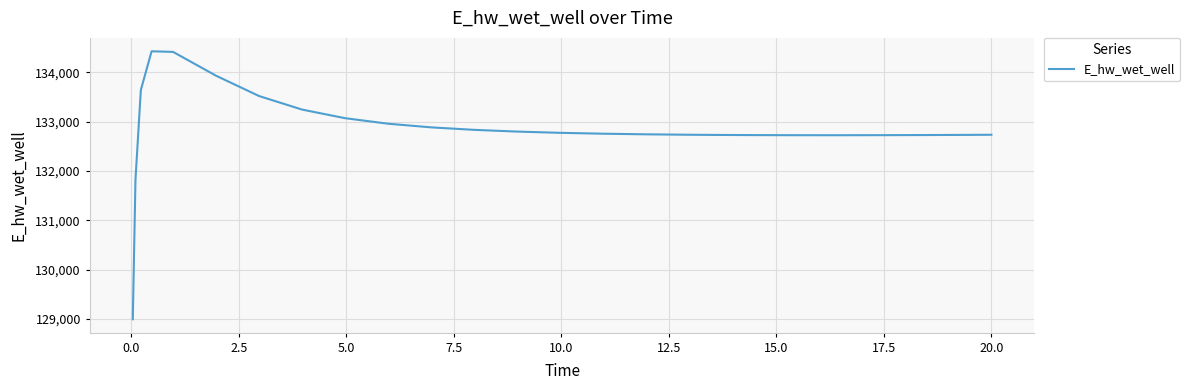

What is the maximum value shown in the chart?

134428.9